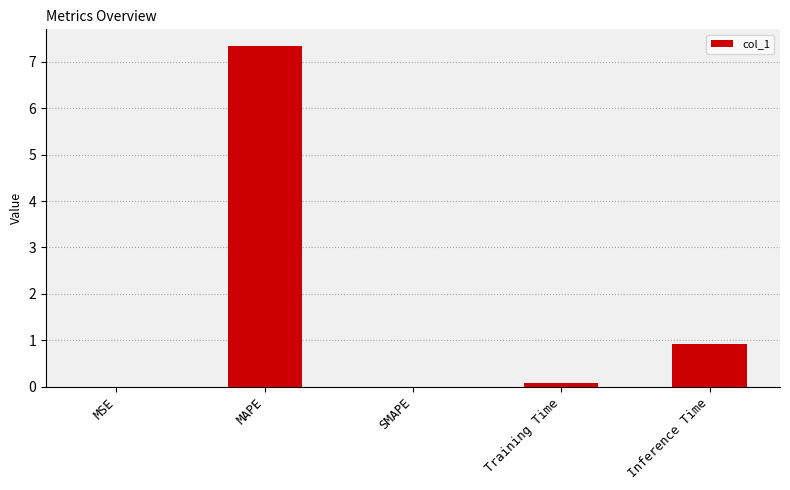

What is the change in value from SMAPE to Inference Time?

+0.9